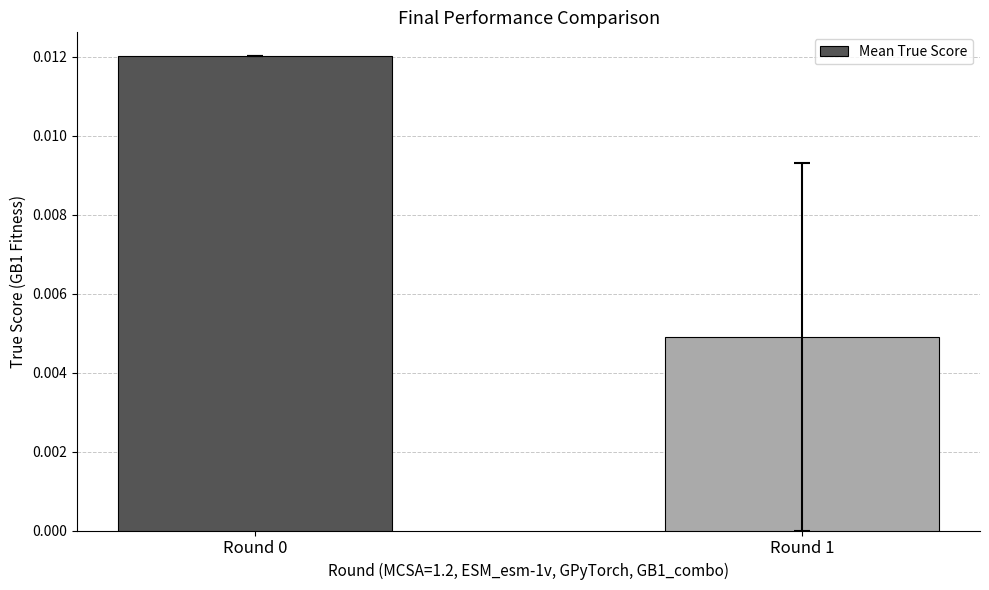

How many distinct data groups are displayed?

1